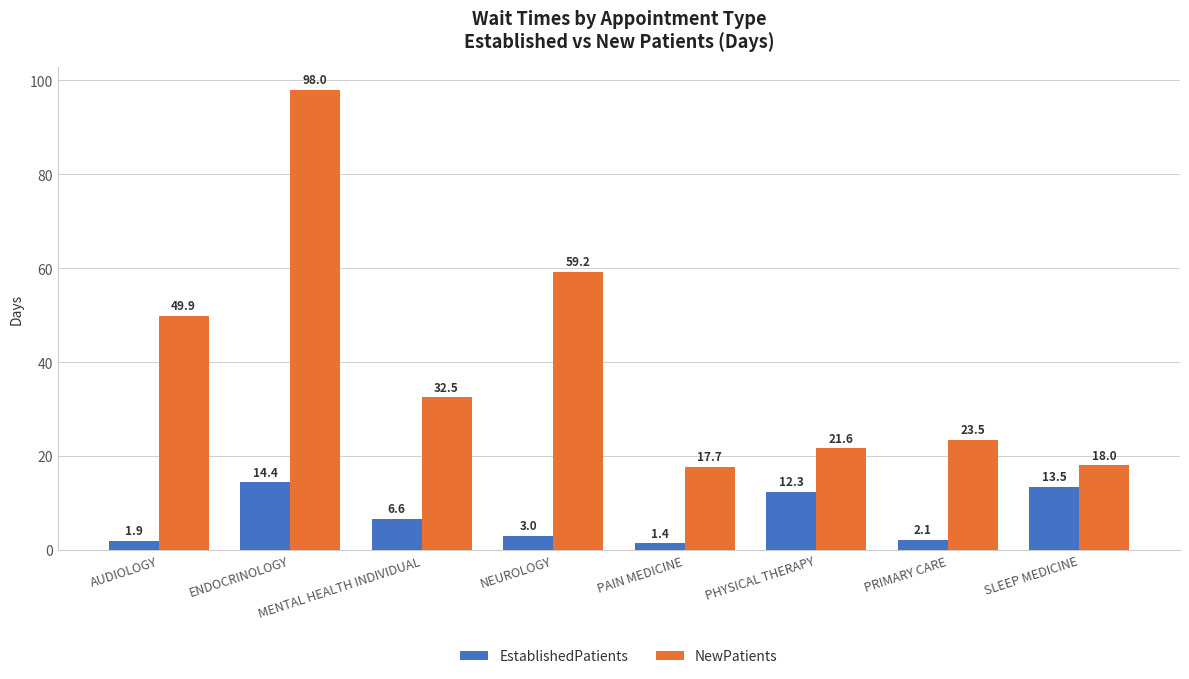

What is the value of the NewPatients bar at the 1st from the left?

49.9